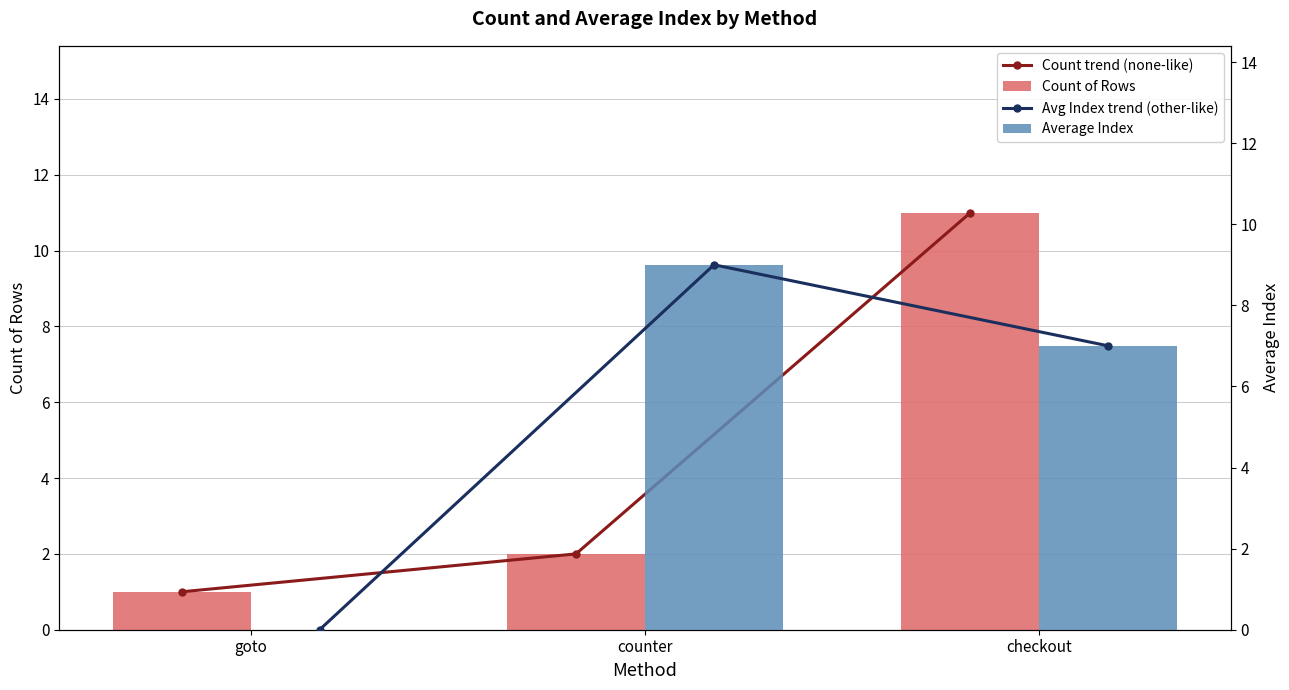

What is the value of the Count trend (none-like) bar at the 3rd from the left?

11